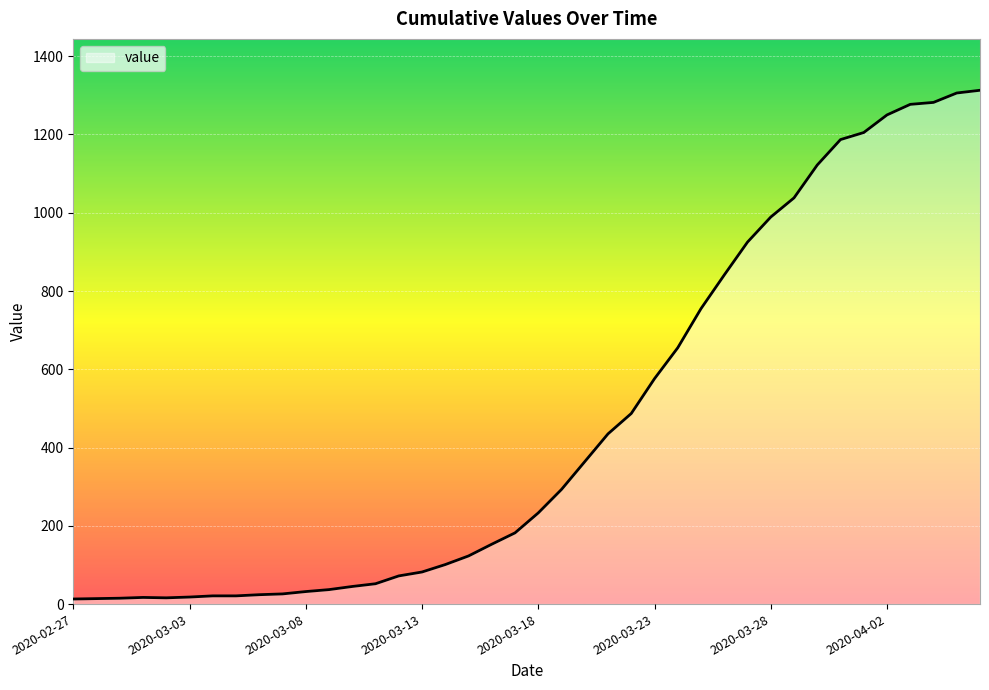

What is the maximum value shown in the chart?

1313